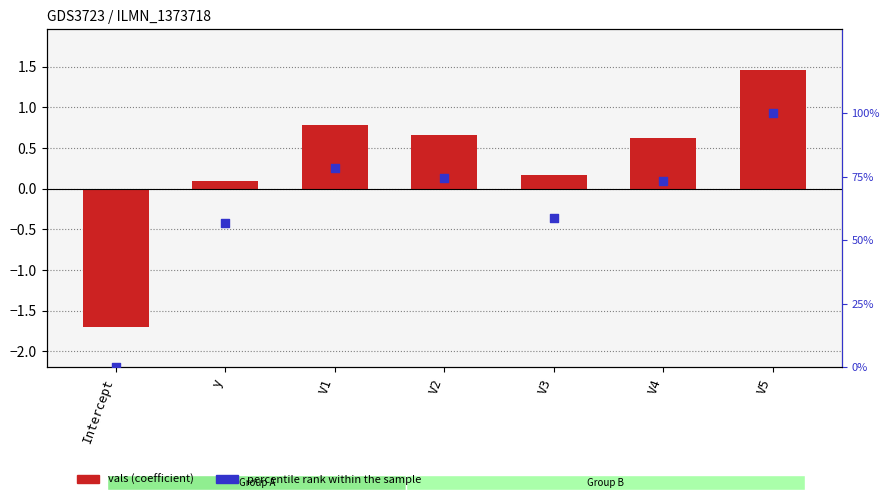

At which category is the sum across all series the highest?

V5